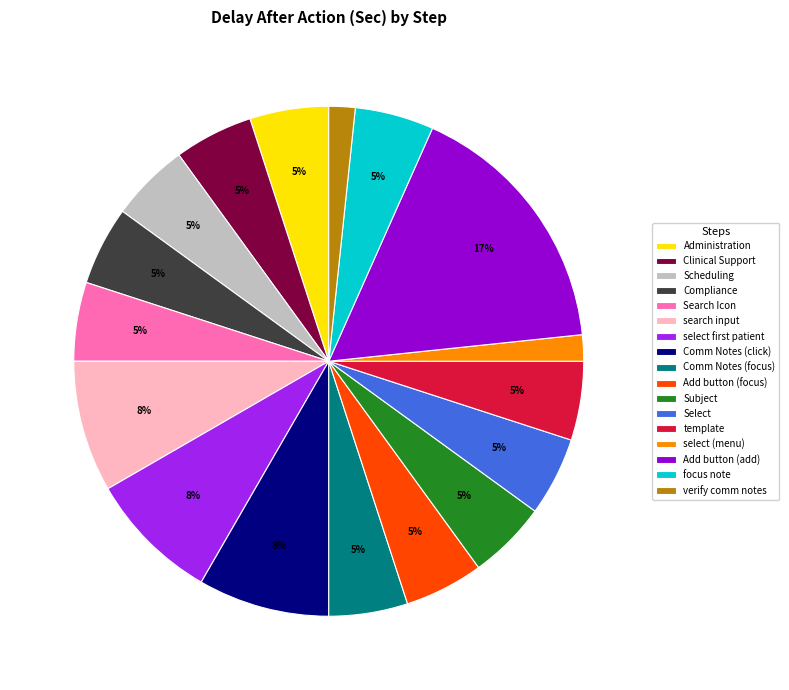

To the nearest percent, what portion does template represent?

5%